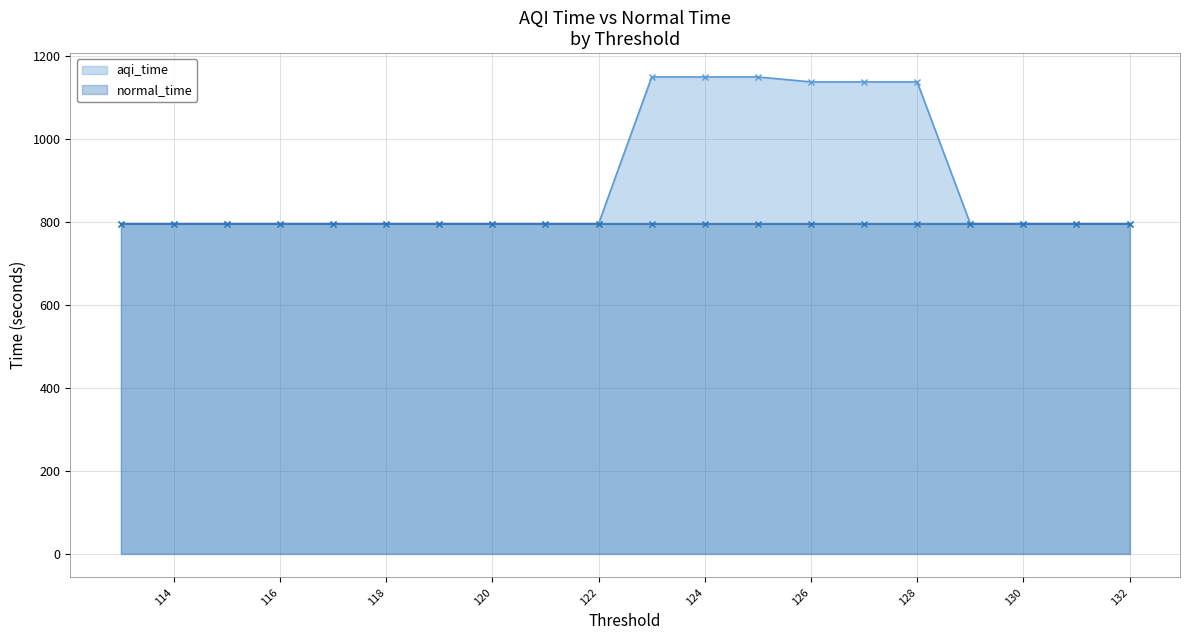

Which category has the lowest value in the normal_time series?

132